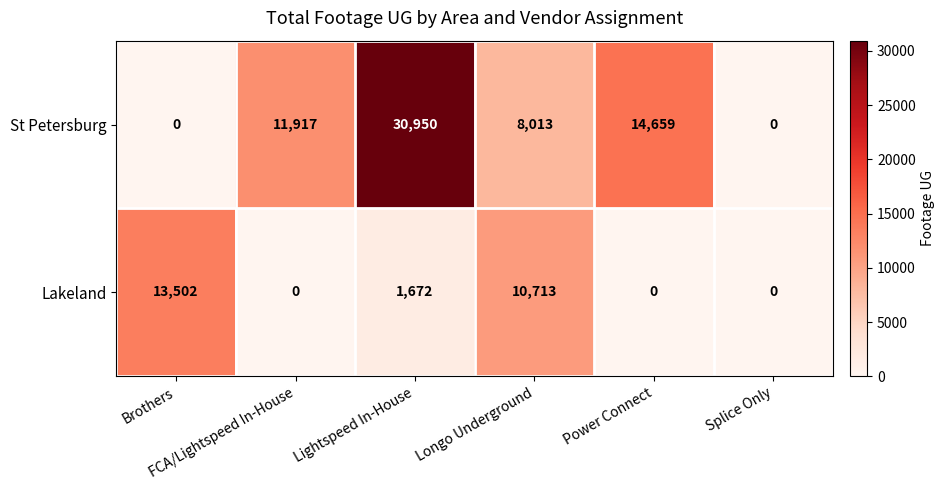

What is the difference between the maximum and minimum values in the Lakeland series?

13502